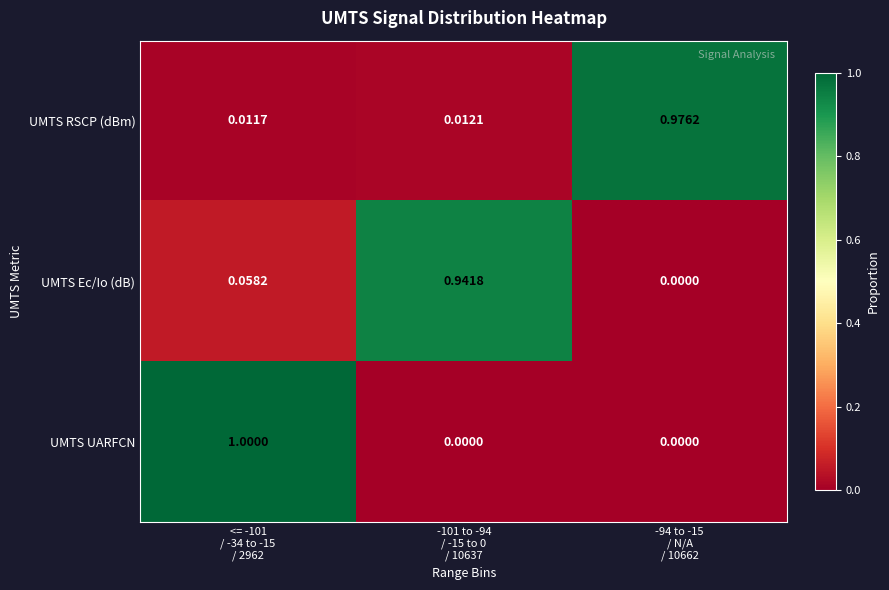

What is the total value across all series at -94 to -15
/ N/A
/ 10662?

1.0